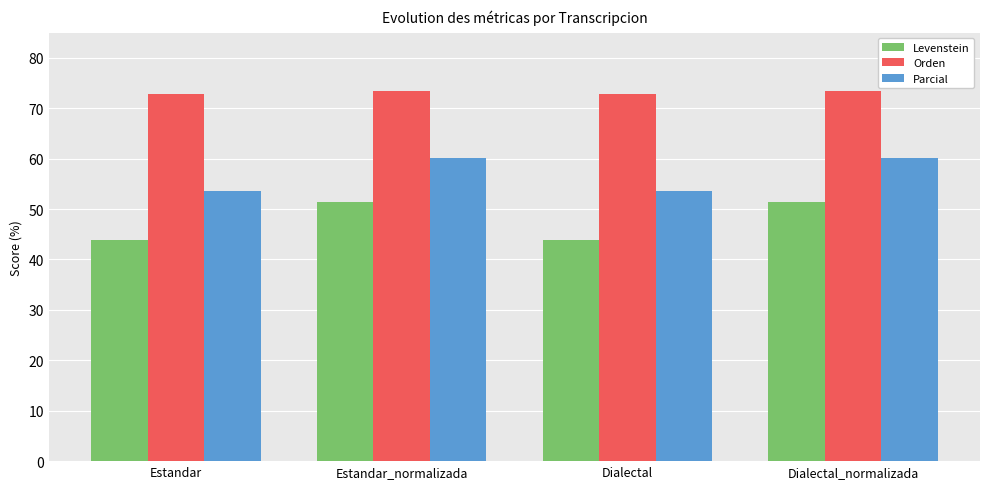

What is the minimum value shown in the chart?

44.0